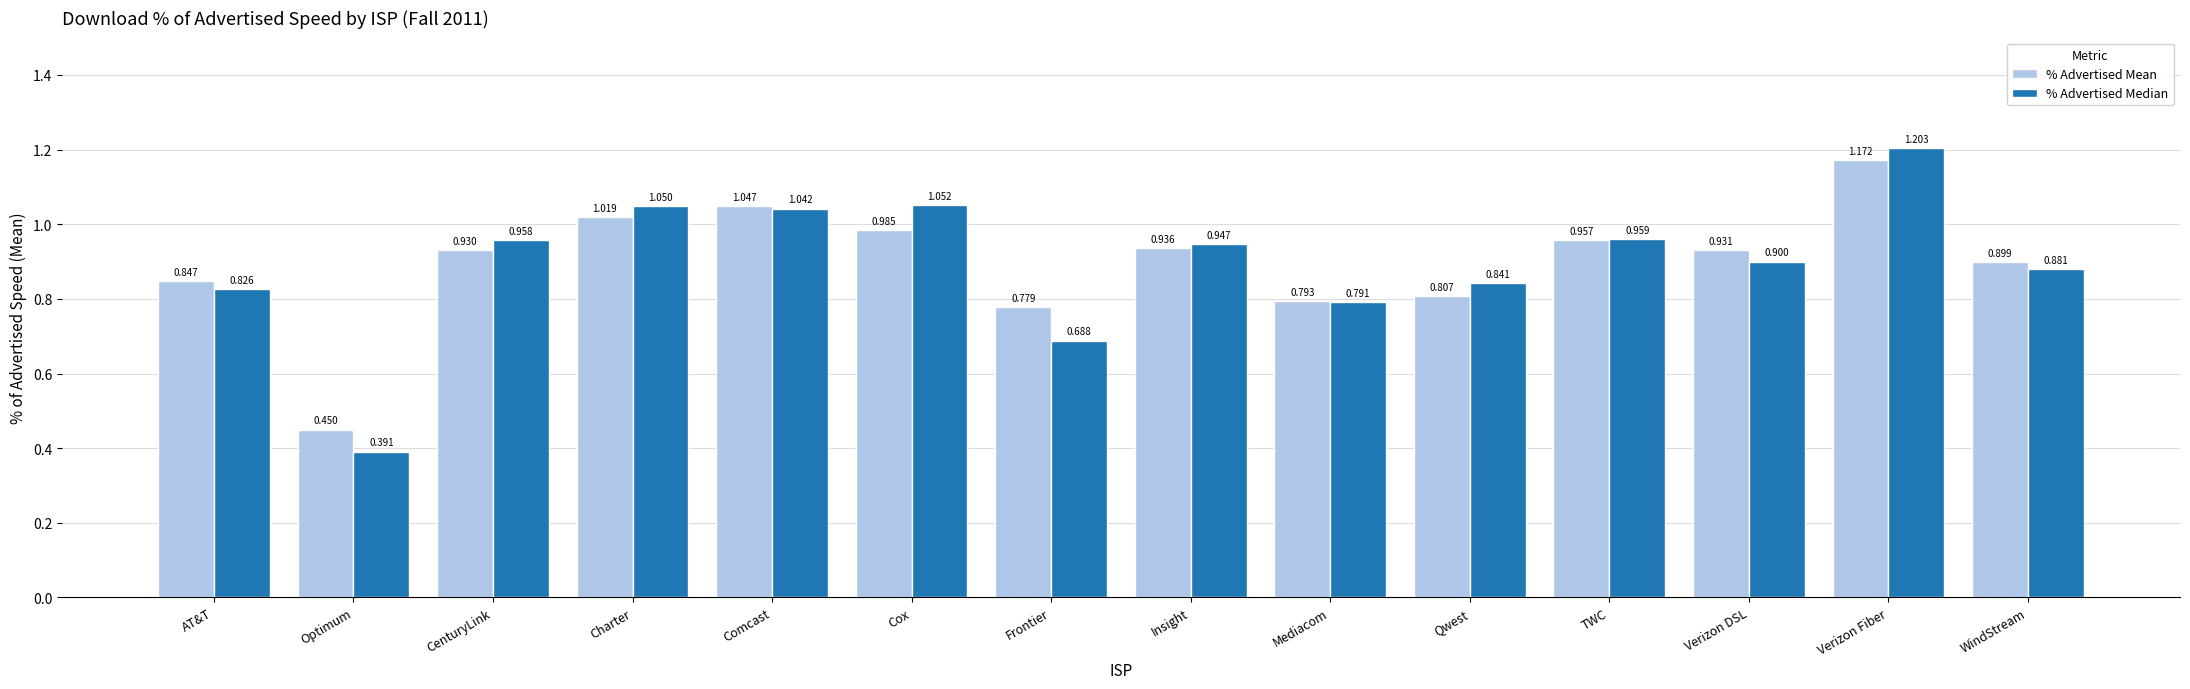

List the series in order of their overall mean, lowest first.

% Advertised Median, % Advertised Mean